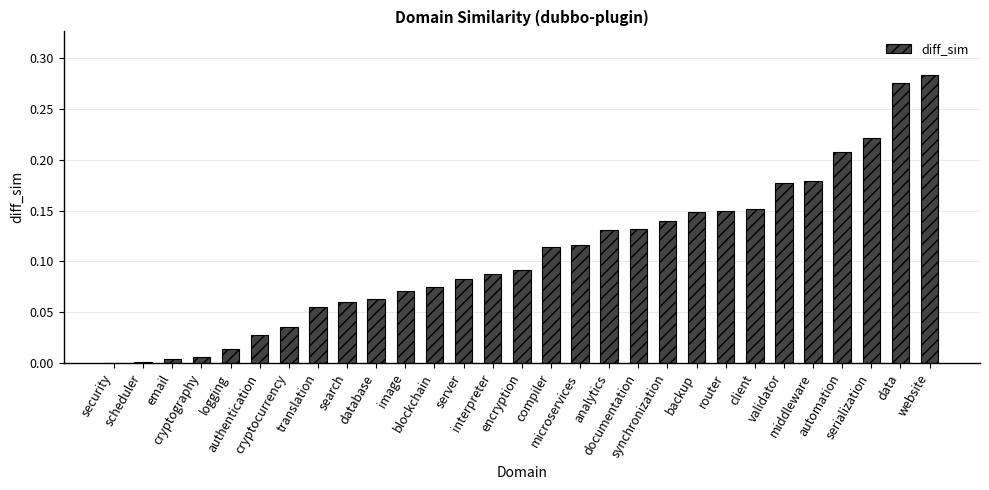

What is the sum of all values?

3.1